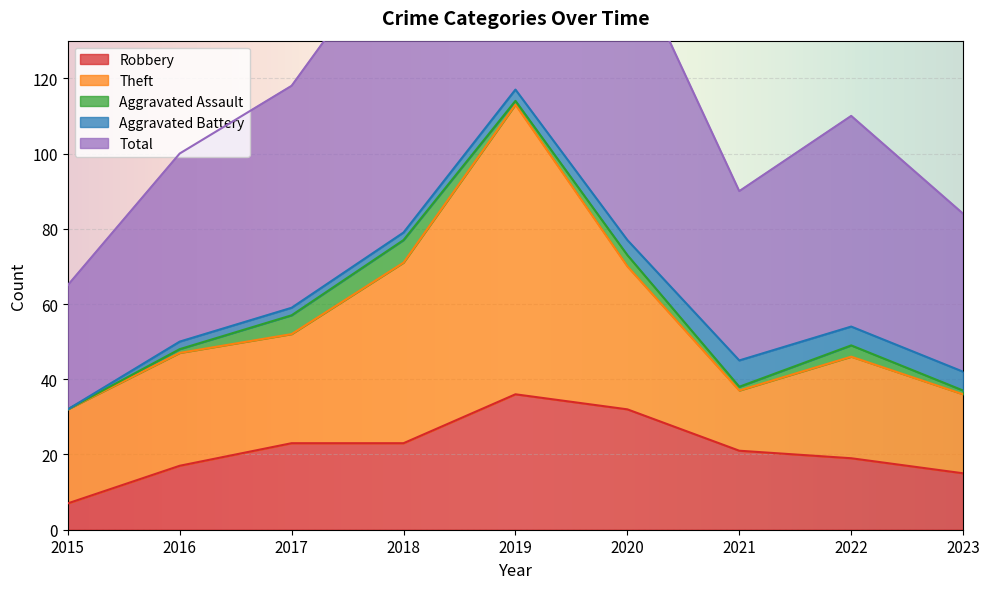

What is the total value across all series at 2018?

159